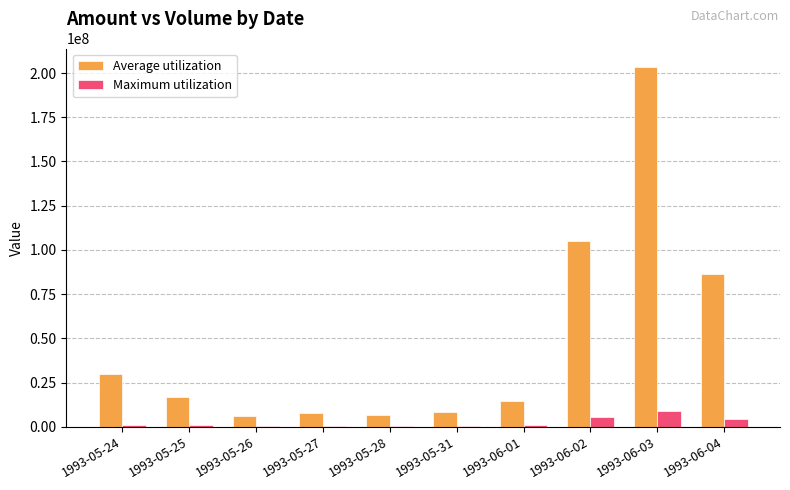

Which series has the largest total across all categories?

Average utilization